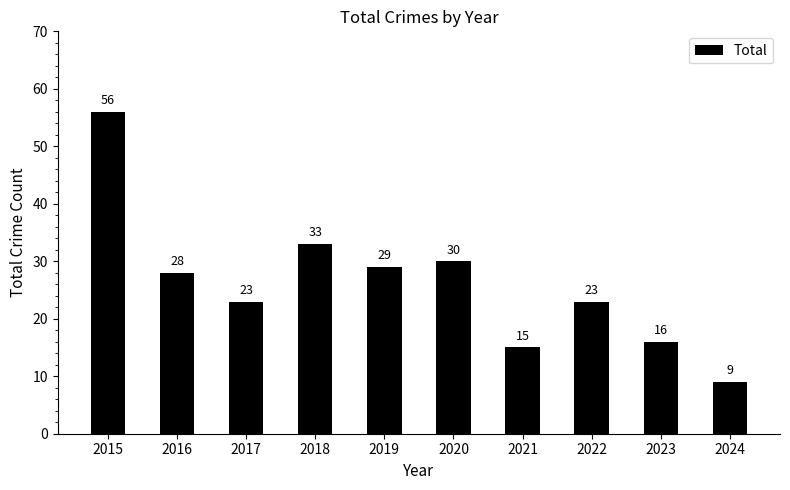

At which label does the data first exceed 28?

2015